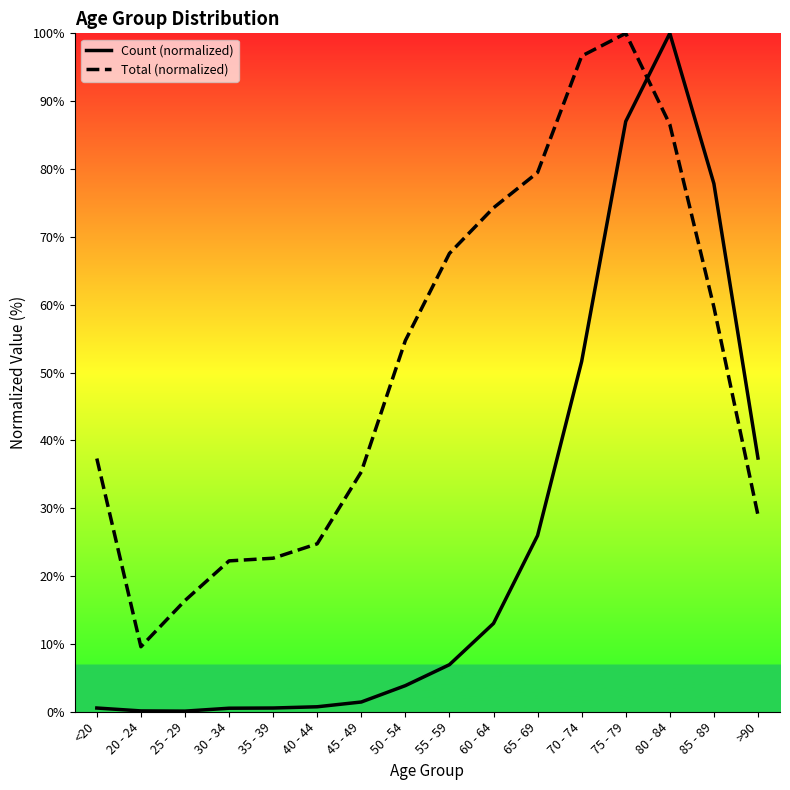

What is the sum of the Total (normalized) values at <20 and 50 - 54?

92.0